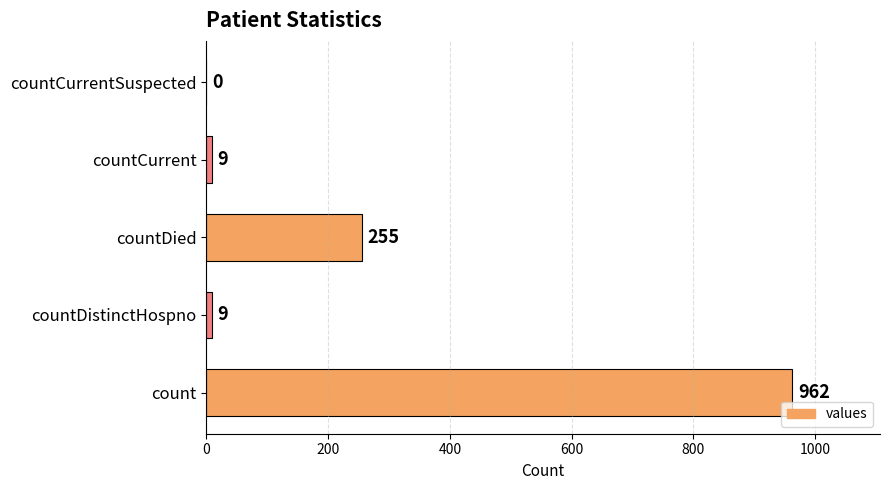

Count the number of categories in the chart.

5